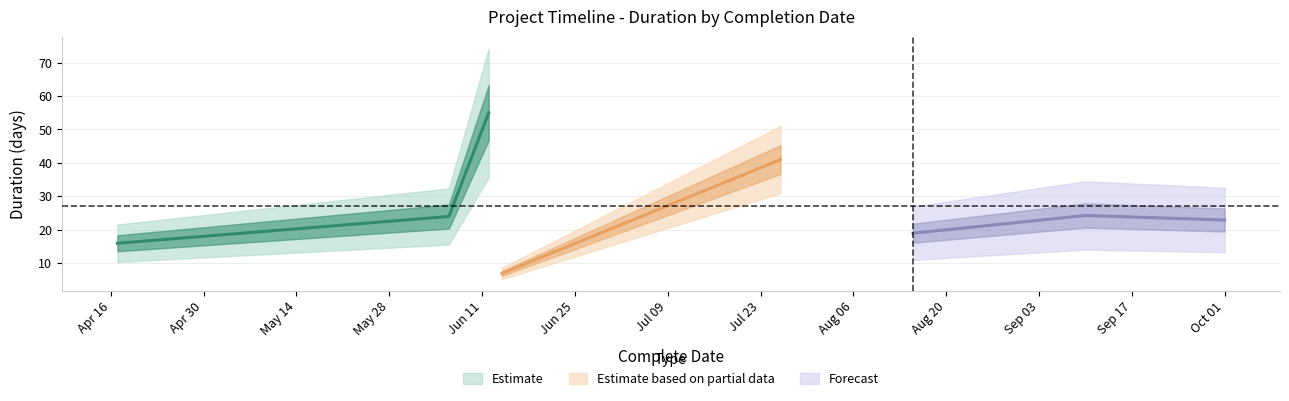

What is the sum of the values at 2024-04-17 and 2024-08-15?

35